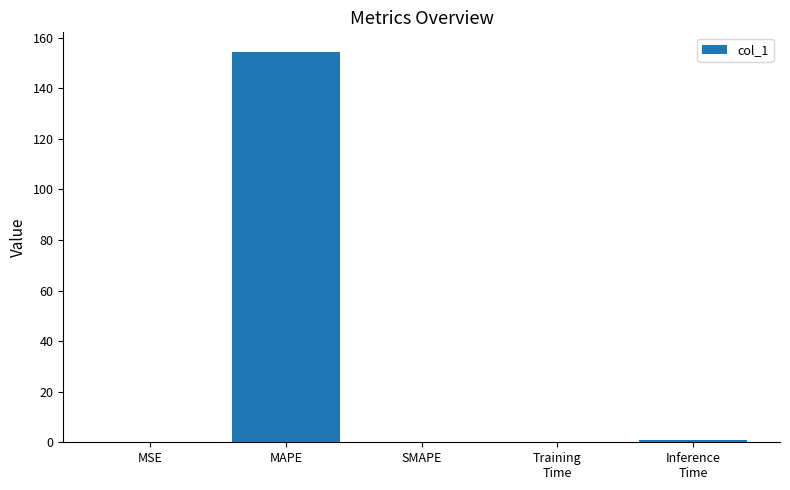

Which label corresponds to the largest value in the chart?

MAPE